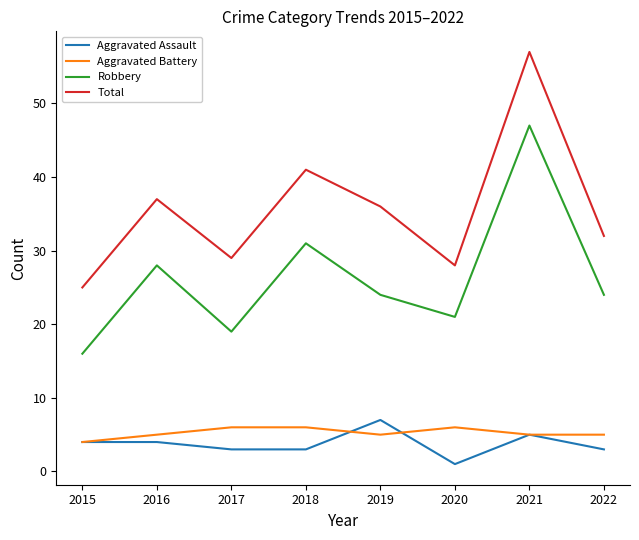

Reading left to right, extract all data points from this chart.

Aggravated Assault: 2015=4	2016=4	2017=3	2018=3	2019=7	2020=1	2021=5	2022=3
Aggravated Battery: 2015=4	2016=5	2017=6	2018=6	2019=5	2020=6	2021=5	2022=5
Robbery: 2015=16	2016=28	2017=19	2018=31	2019=24	2020=21	2021=47	2022=24
Total: 2015=25	2016=37	2017=29	2018=41	2019=36	2020=28	2021=57	2022=32